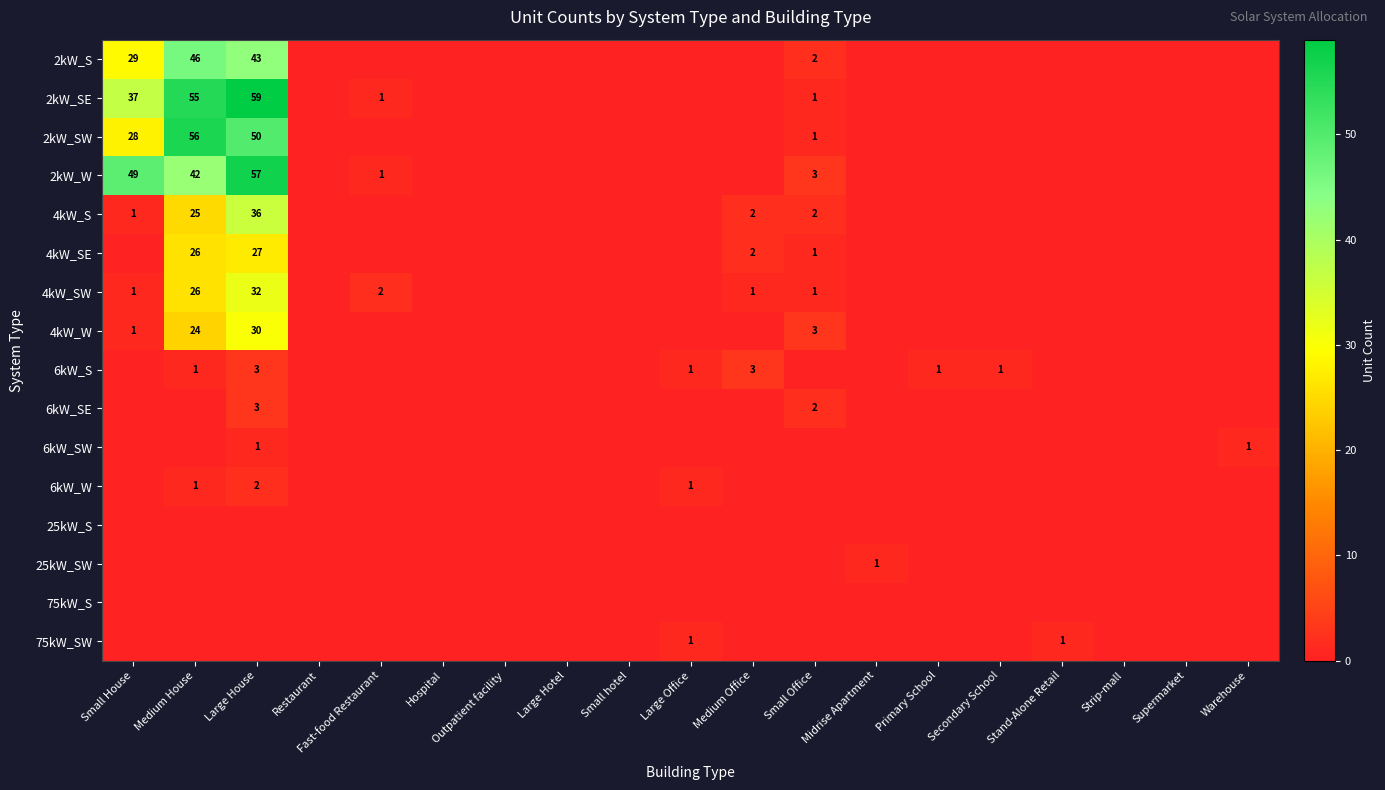

Is it true that 4kW_S equals 2 at Small Office?

True